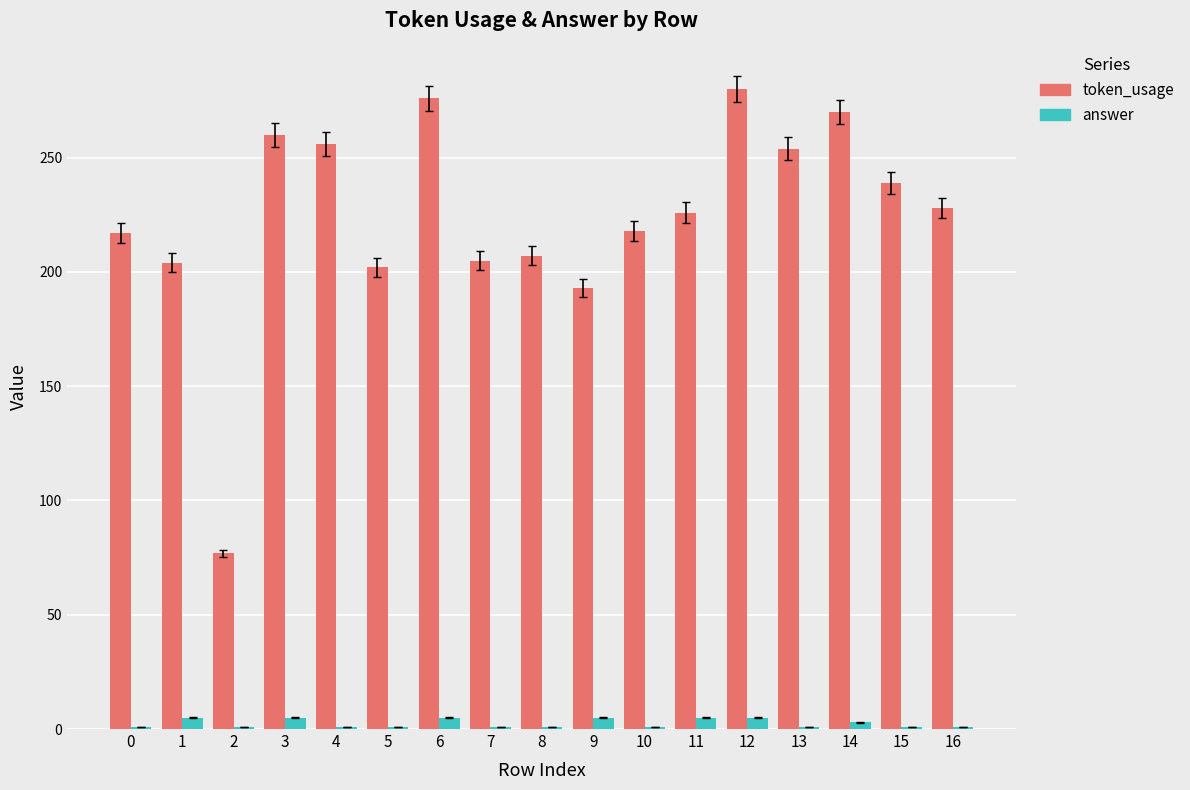

Which series has the widest spread of values?

token_usage